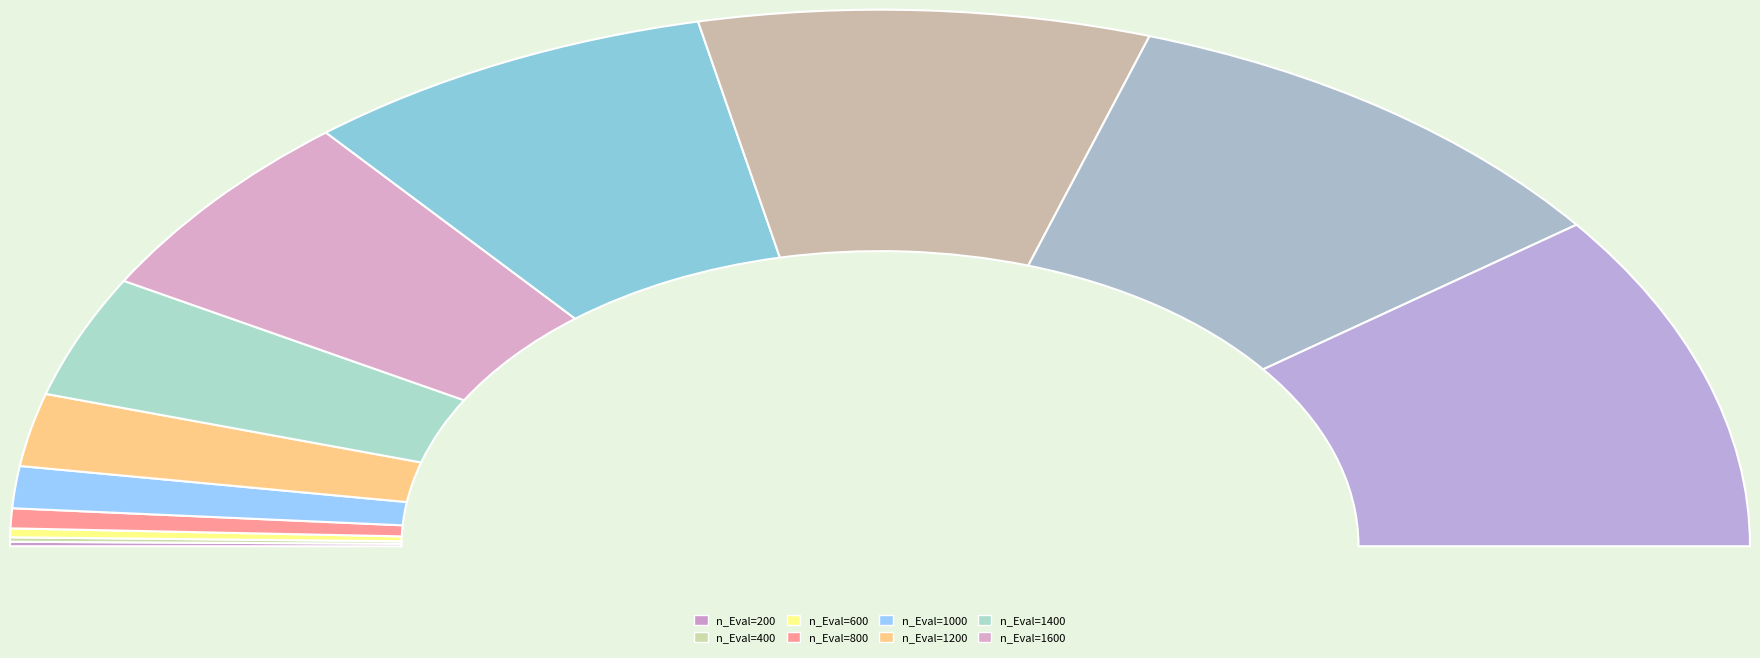

Between 200 and 800, which is larger?

800